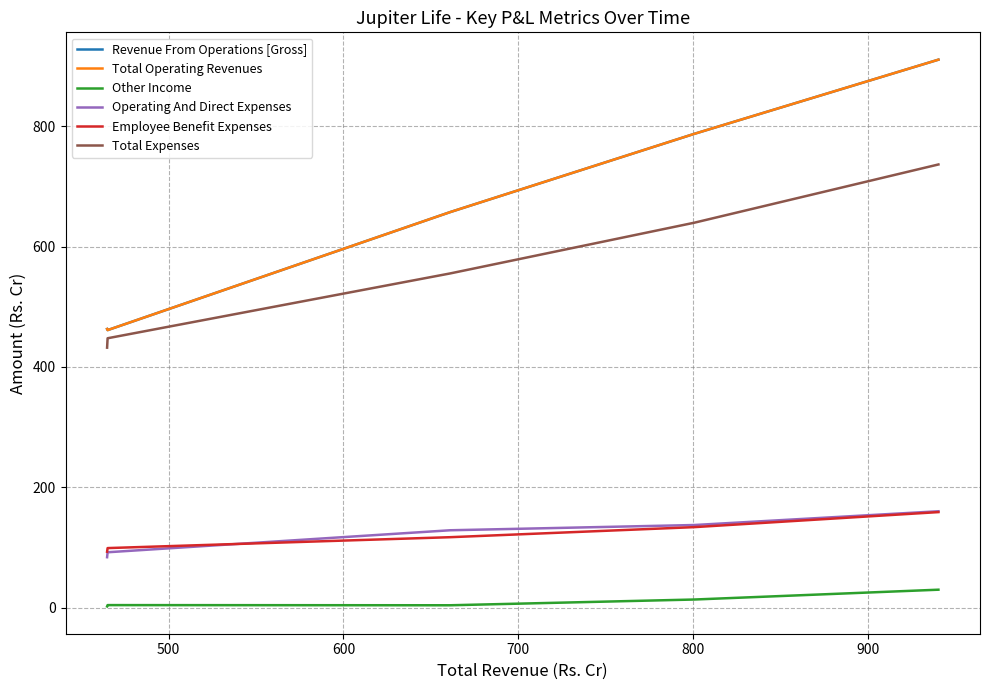

What is the minimum value shown in the chart?

1.9